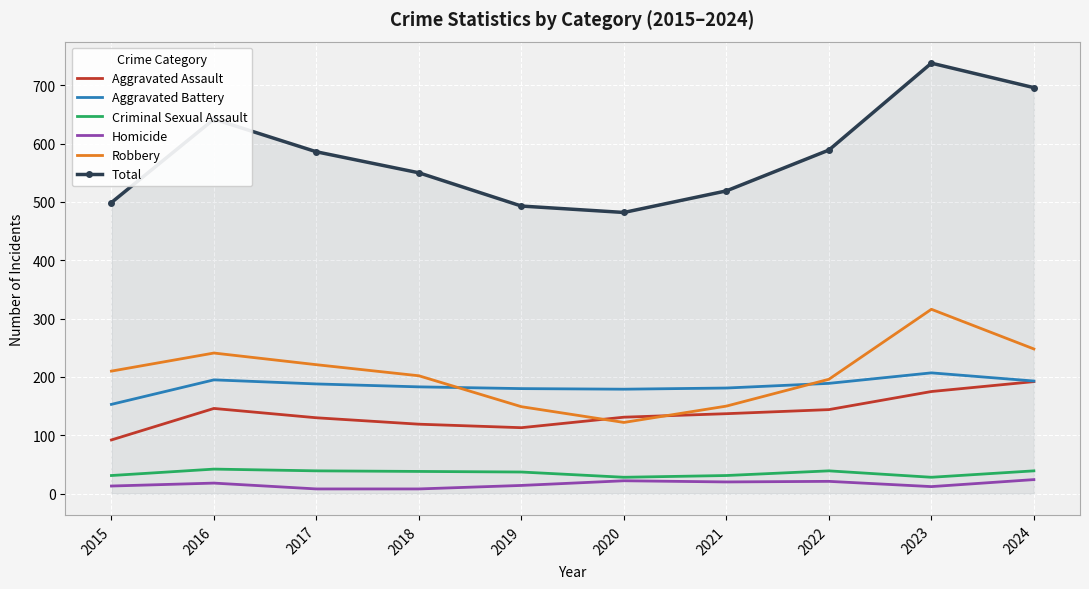

Which category has the highest value in the Total series?

2023